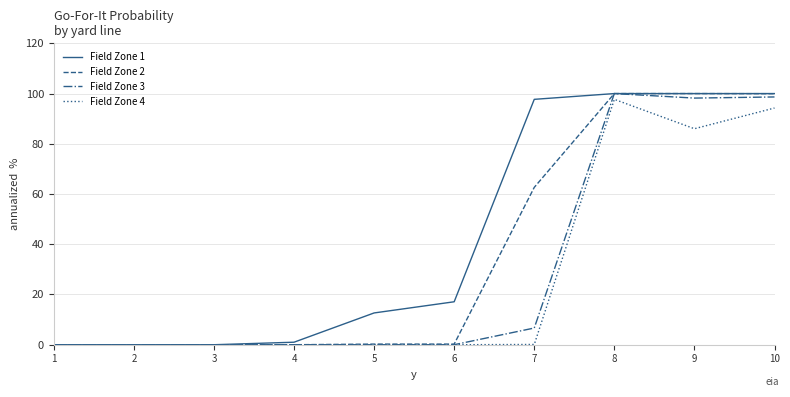

What is the greatest value displayed?

100.0